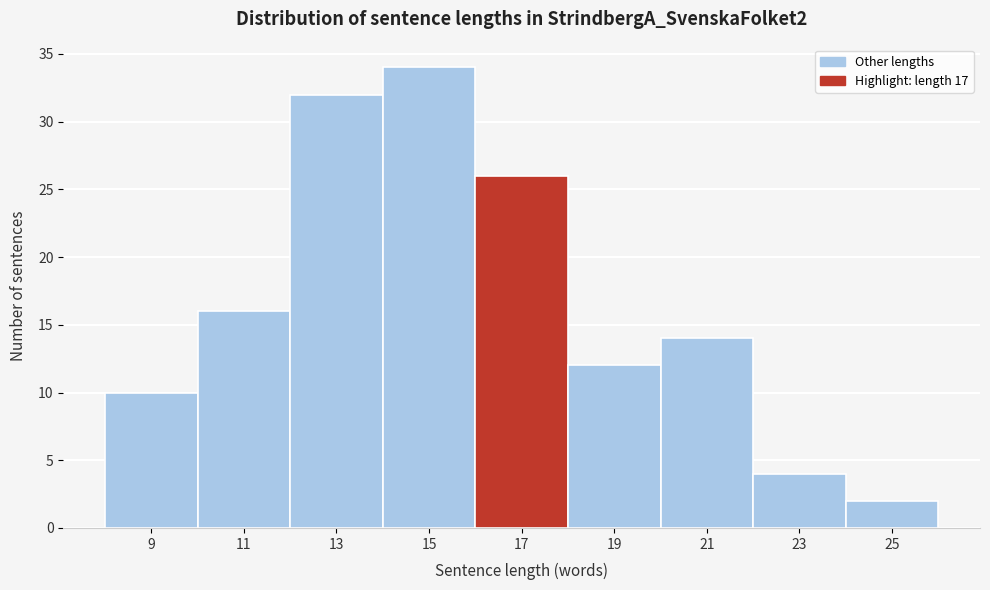

Reading left to right, transcribe all the data shown in this chart.

9=10	11=16	13=32	15=34	17=26	19=12	21=14	23=4	25=2